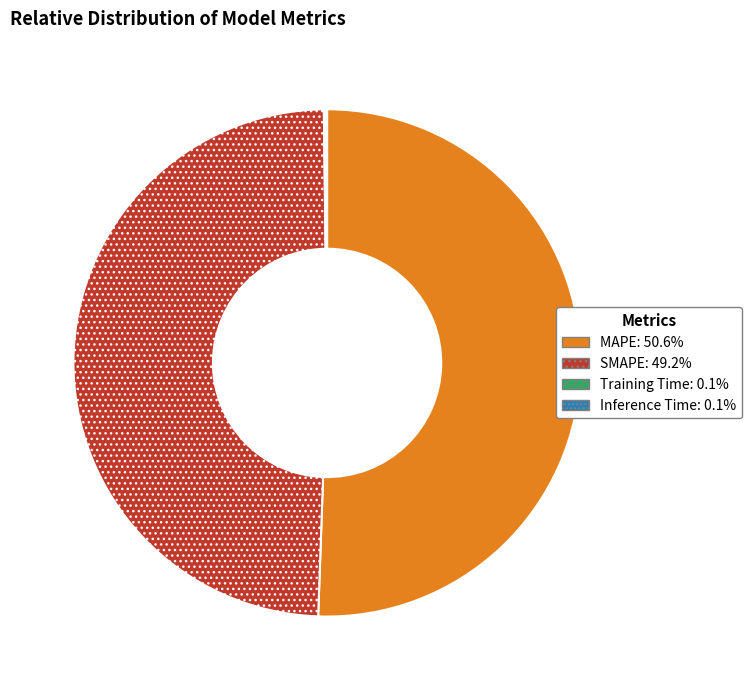

Which slice is the largest?

MAPE